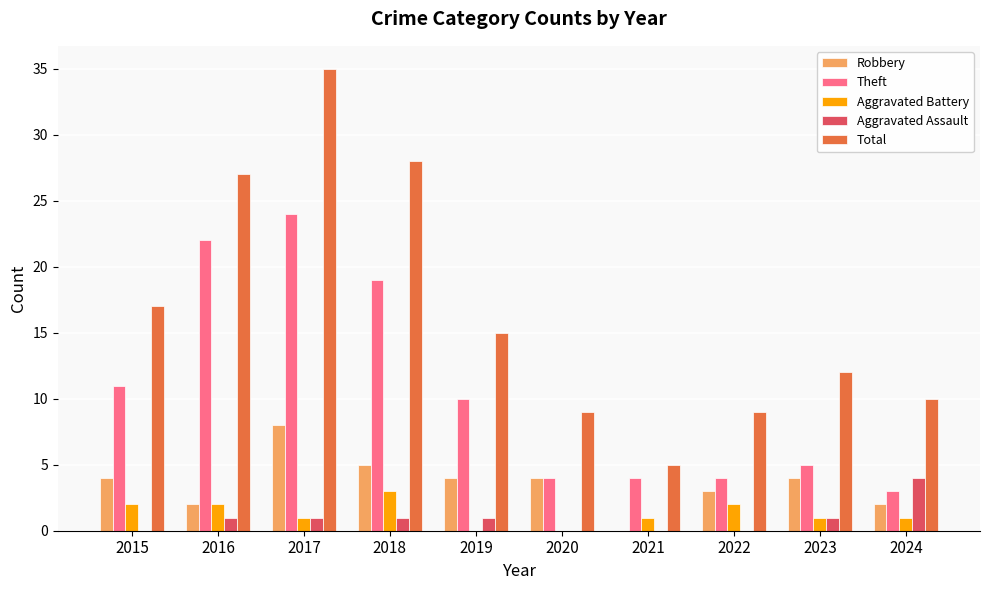

Which category has the highest value across all series?

2017